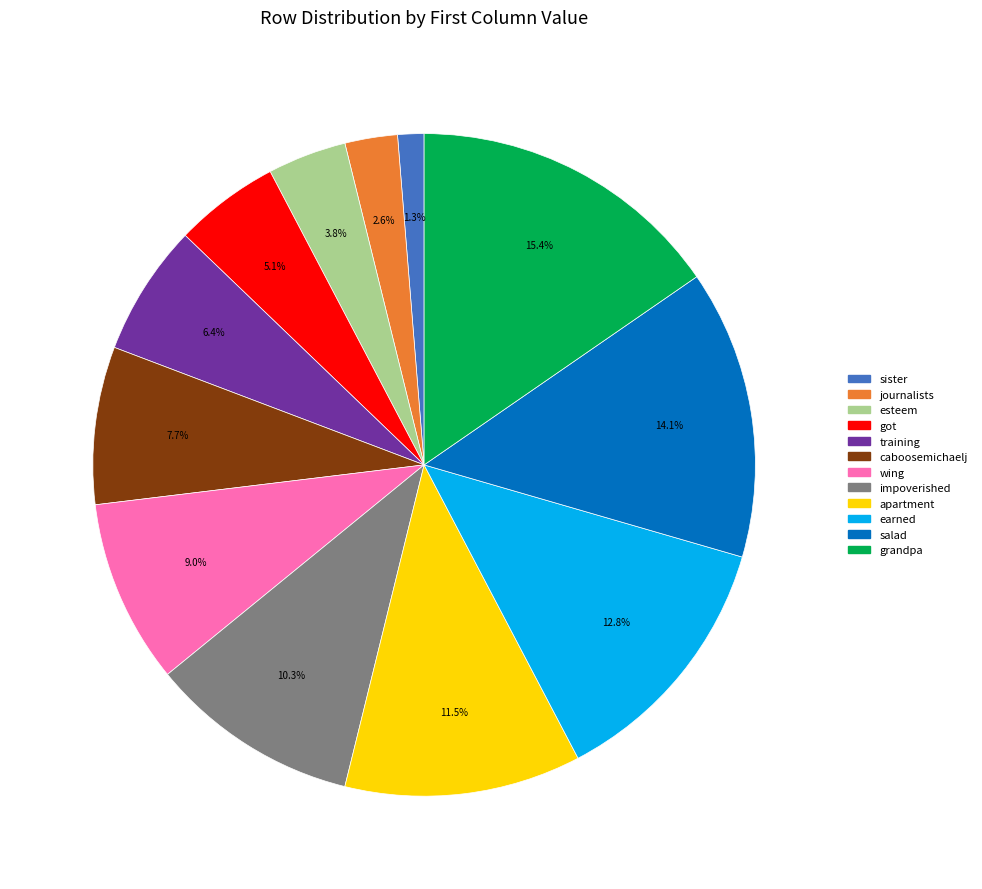

To the nearest percent, what percentage of the pie is got?

5%